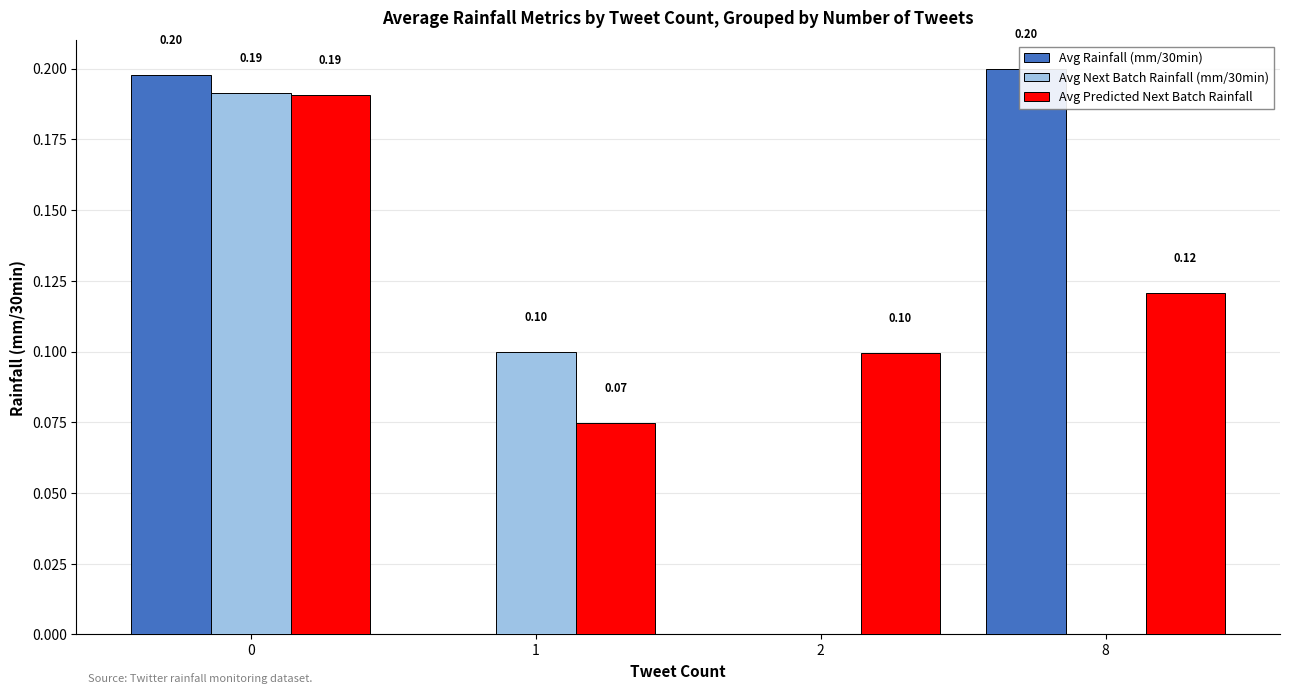

What is the difference between the second highest and minimum values in the Avg Next Batch Rainfall (mm/30min) series?

0.1